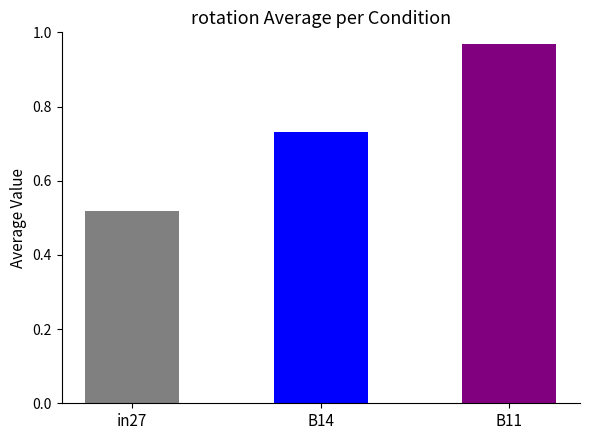

How many bars are there in each group?

3